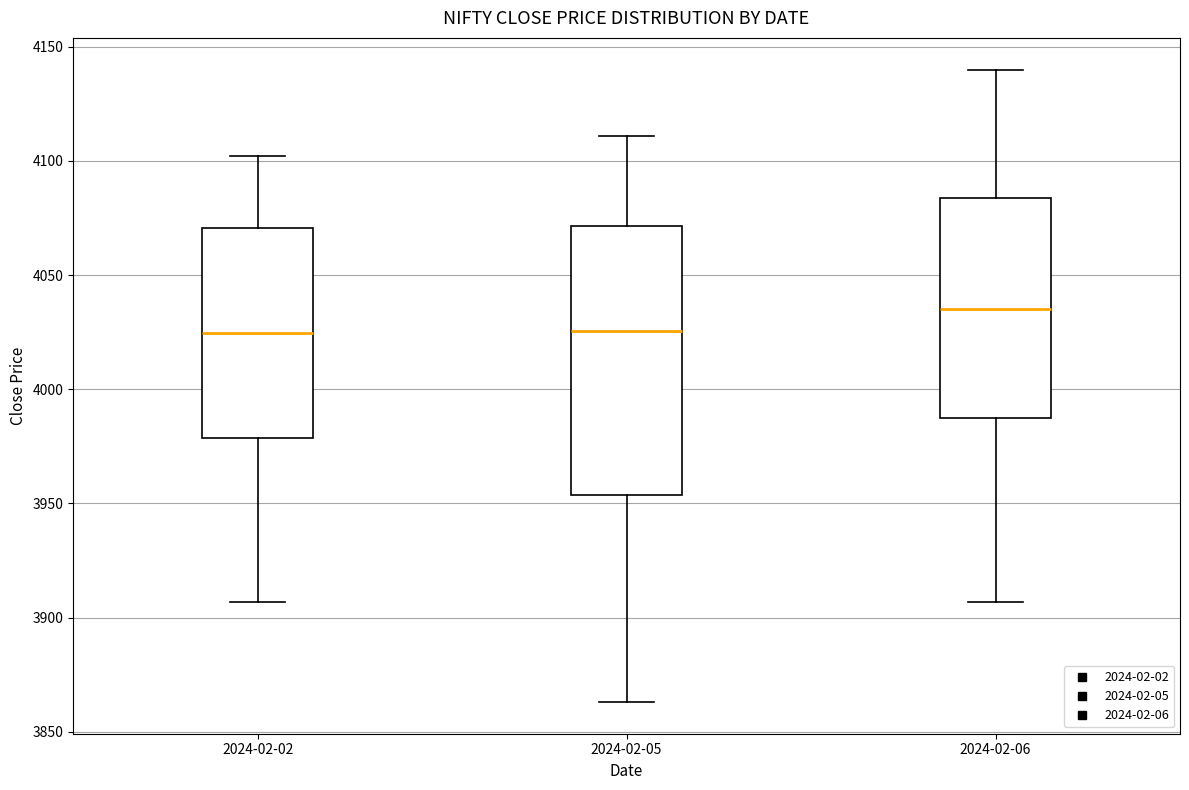

Reading left to right, read every box against the y-axis: the position of its median line, the range the box covers, and the ends of its whiskers. The values are not printed on the chart, so give them approximately, as read against the axis.

2024-02-02: median 4025, box 3980 to 4070, whiskers 3905 to 4100
2024-02-05: median 4025, box 3955 to 4070, whiskers 3865 to 4110
2024-02-06: median 4035, box 3985 to 4085, whiskers 3905 to 4140